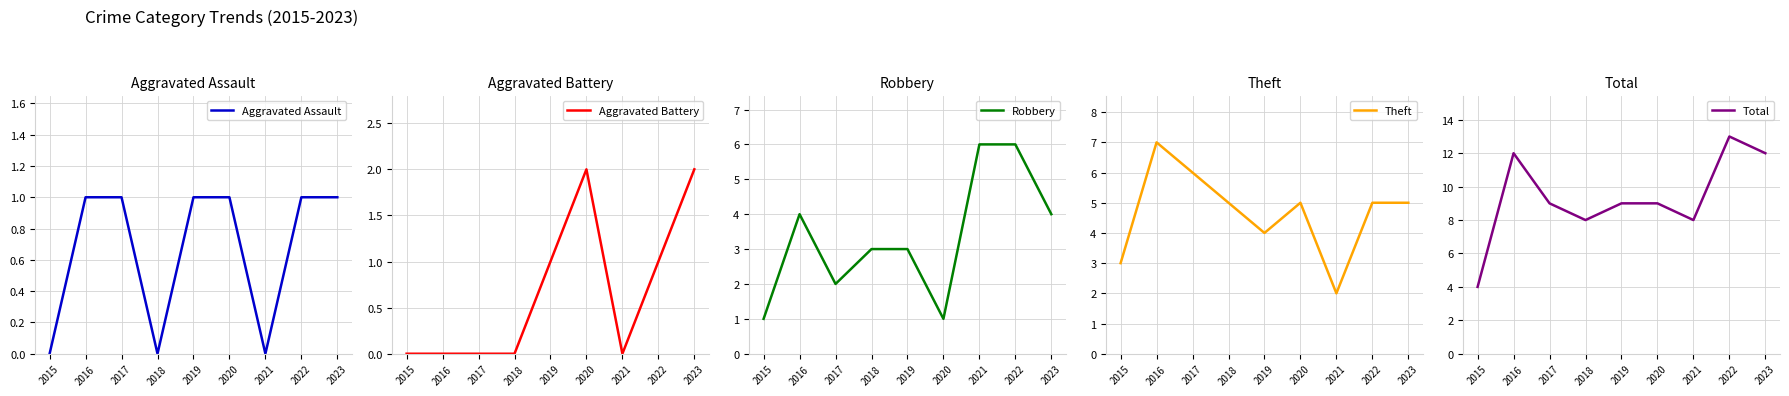

True or false: Robbery has a value of 3 at 2018.

True